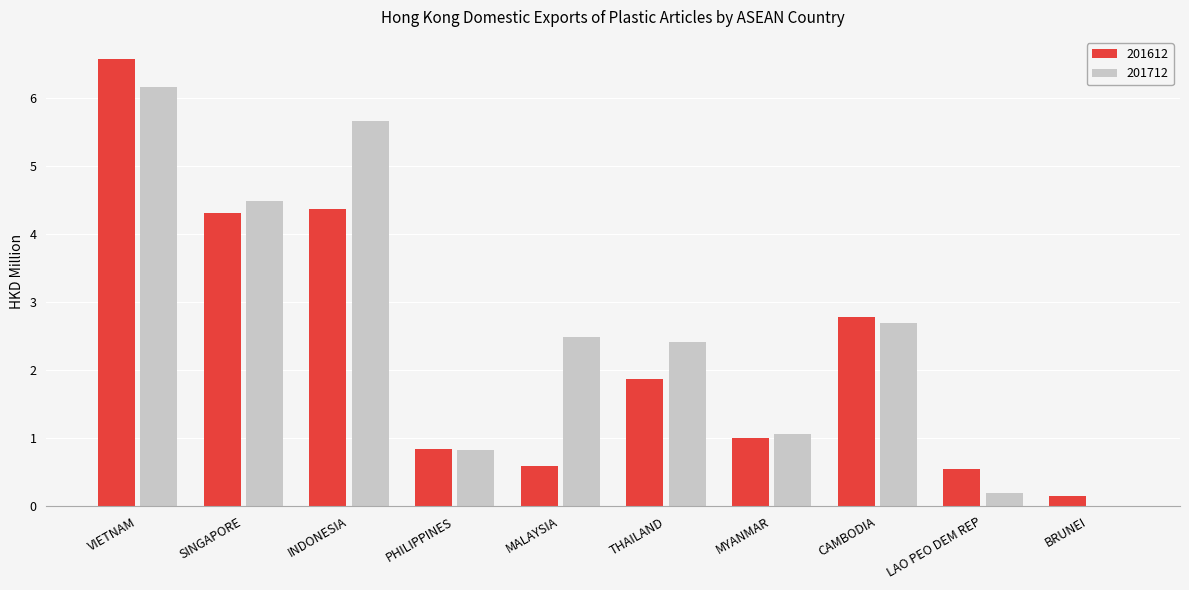

What is the maximum value shown in the chart?

6.6